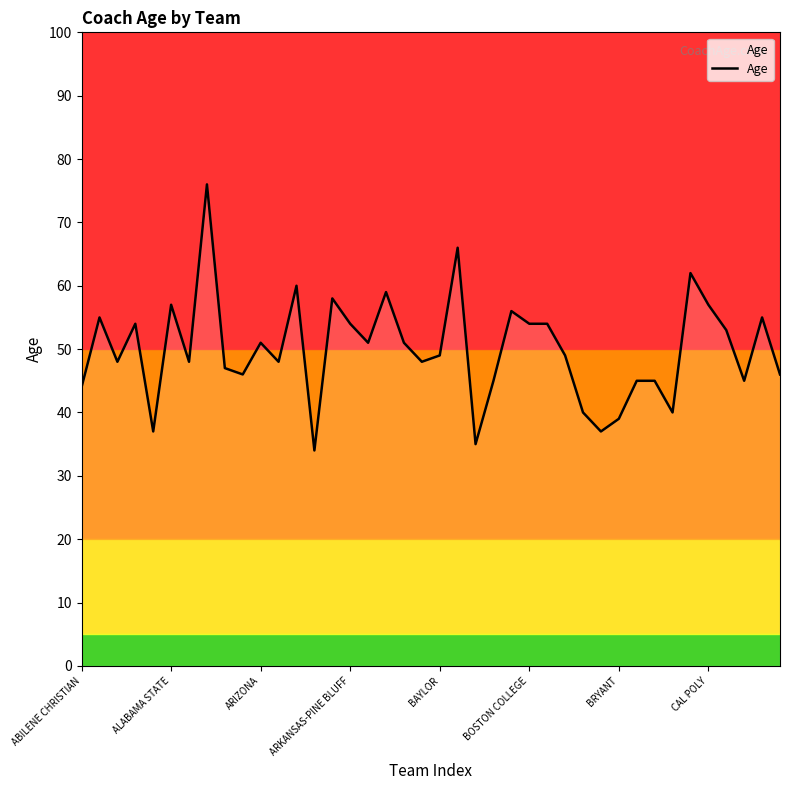

True or false: Age has a value of 77 at ARIZONA.

False